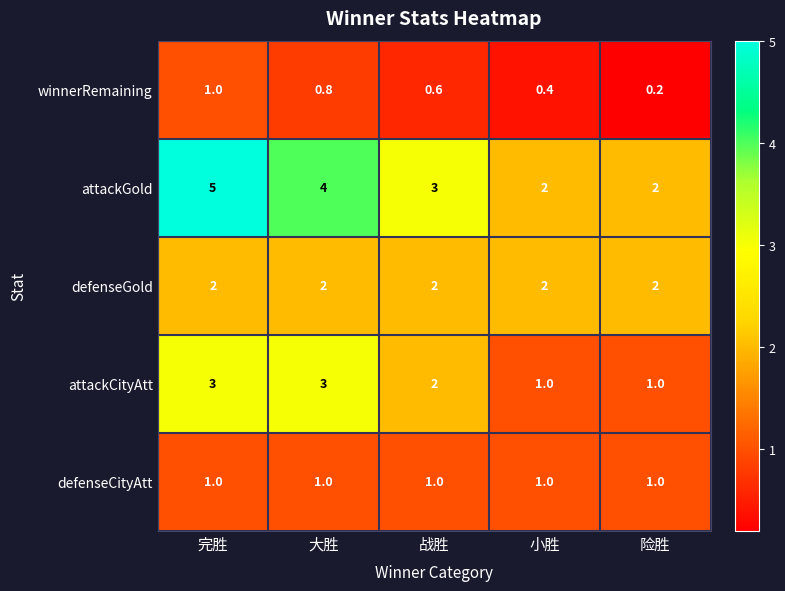

Which series has the largest range (max minus min)?

attackGold